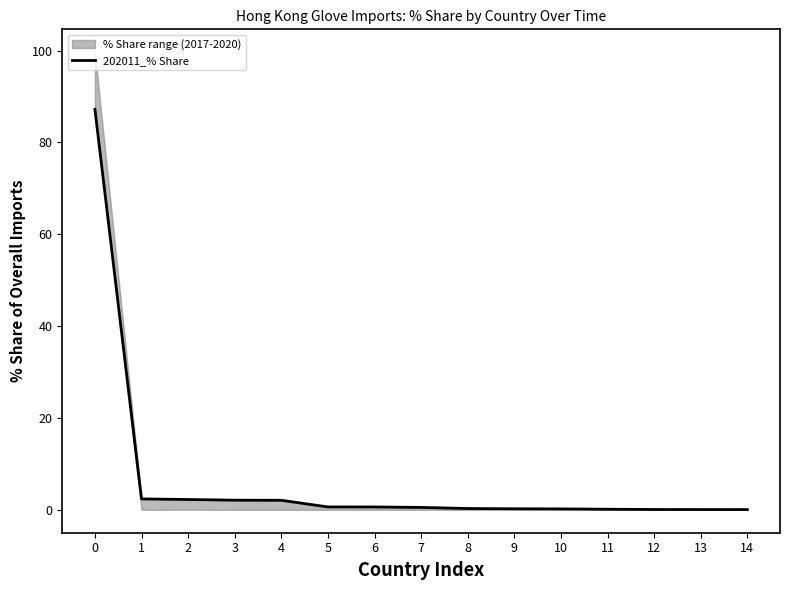

True or false: the data shows 0.6 at 6.

True